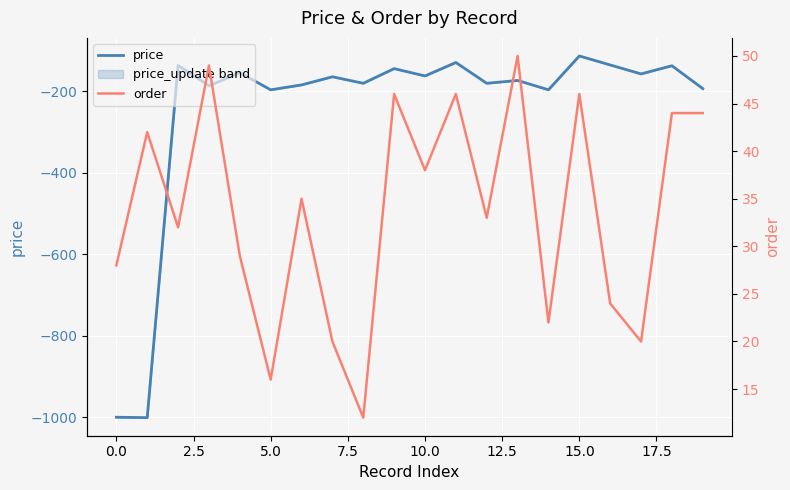

What is the smallest value displayed?

-1001